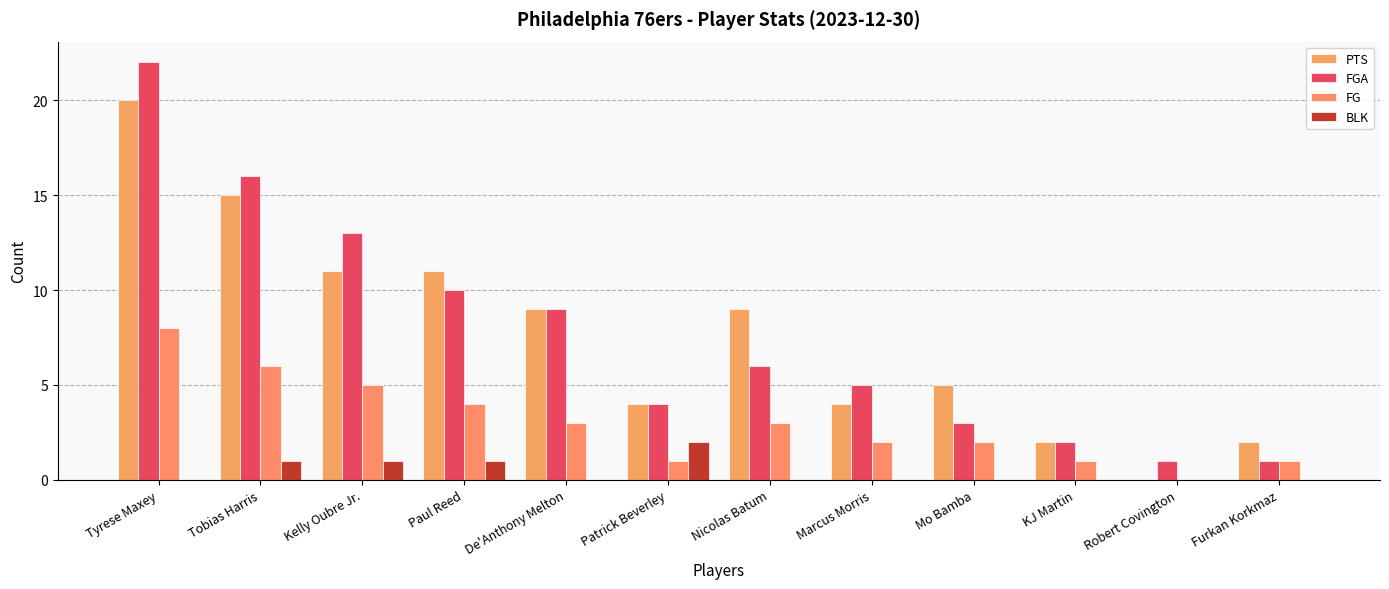

The BLK series shows 1 at Paul Reed. True or false?

True